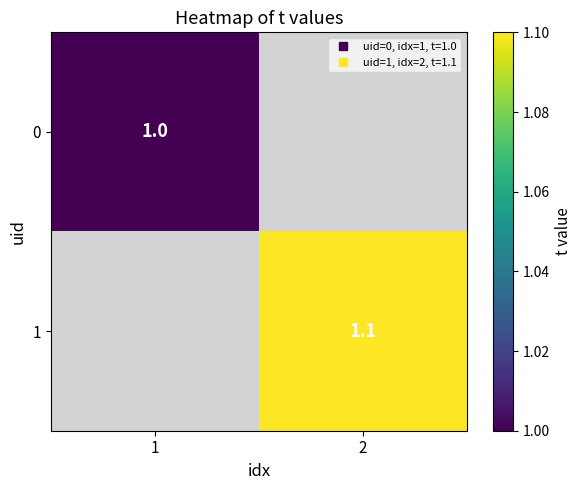

Is the value of 0 at 1 greater than the value of 1 at 1?

No